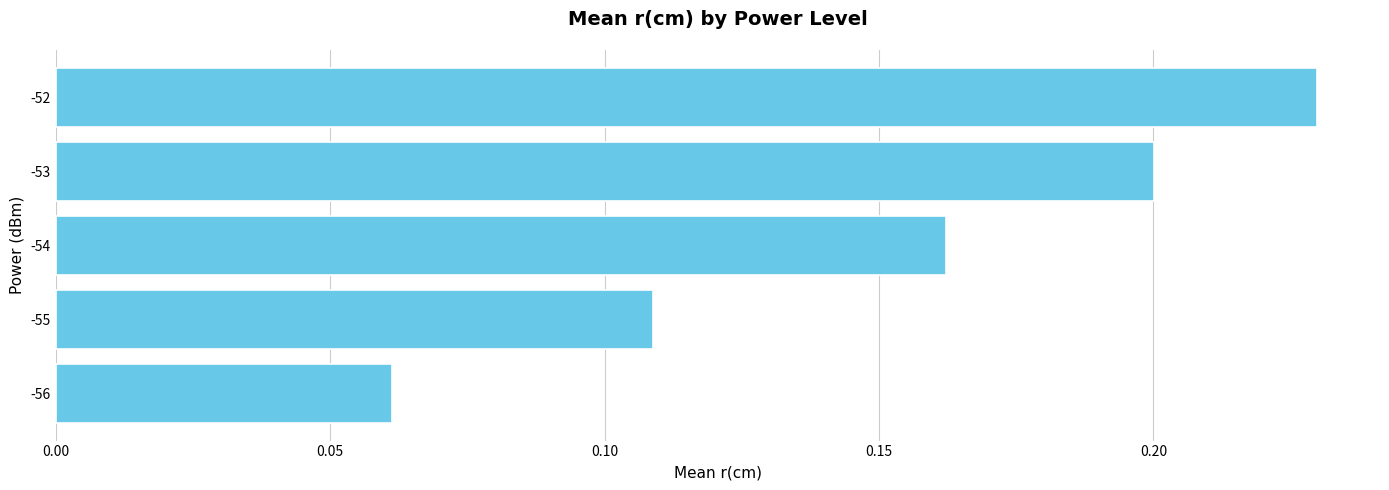

List the labels in order of value, largest first.

-52, -53, -54, -55, -56